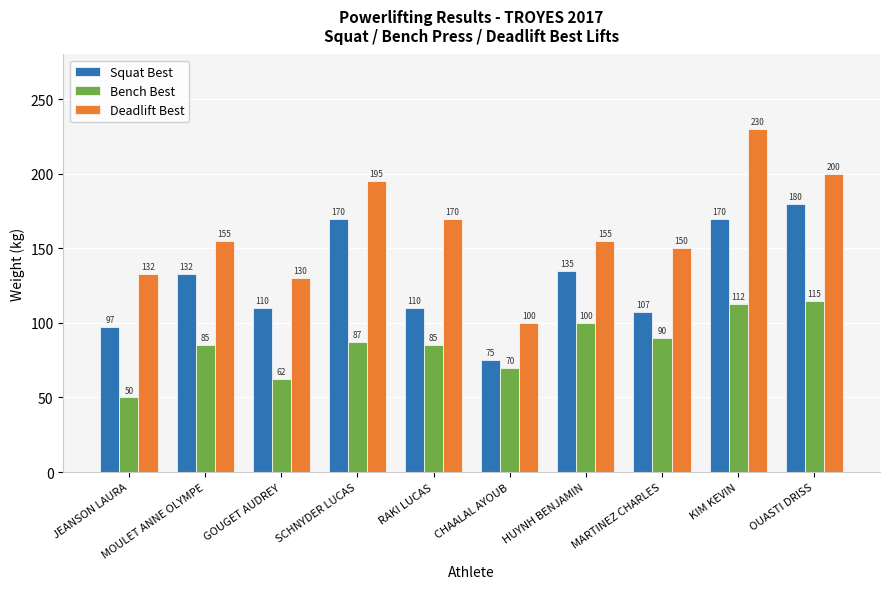

Which series has the largest total across all categories?

Deadlift Best